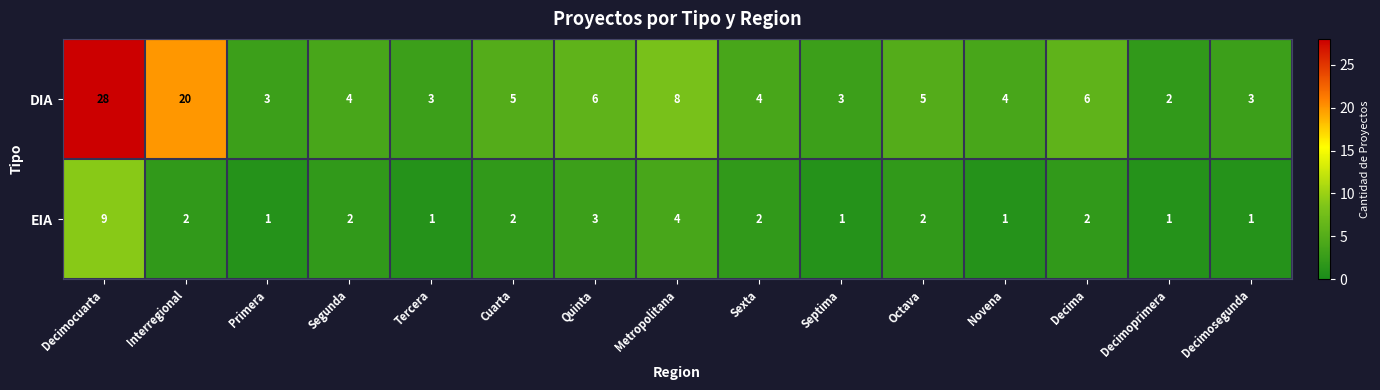

What is the difference between the second highest and minimum values in the DIA series?

18